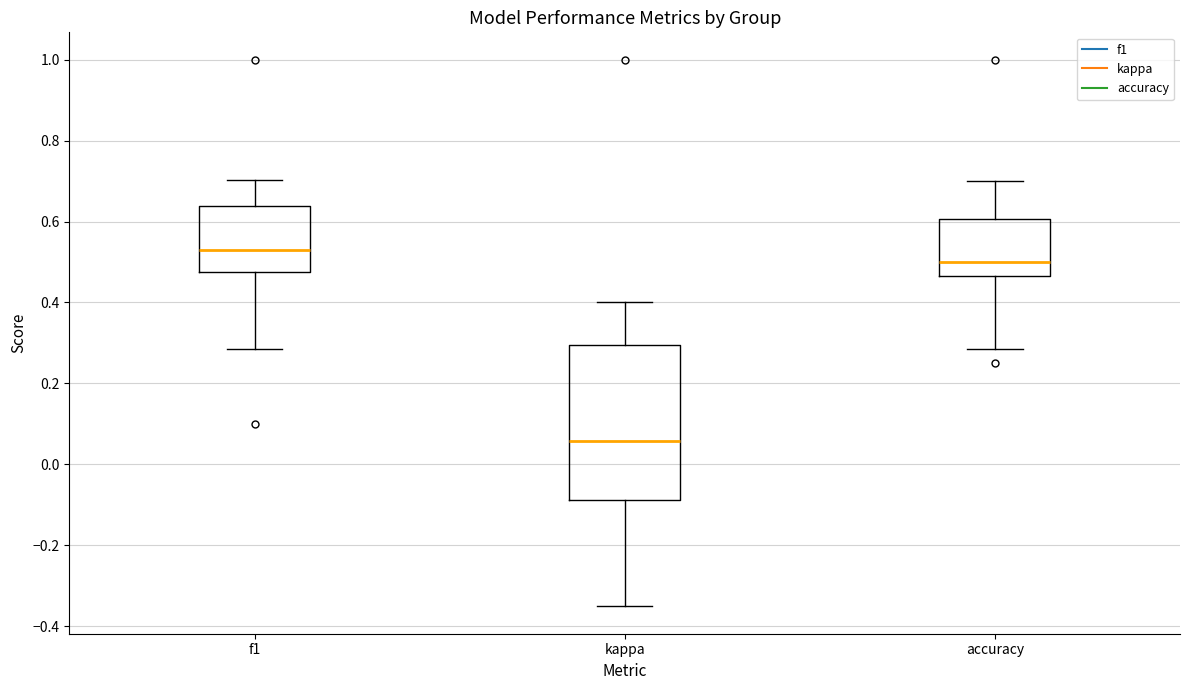

Comparing the boxes themselves (not the whiskers), which one is the tallest?

kappa